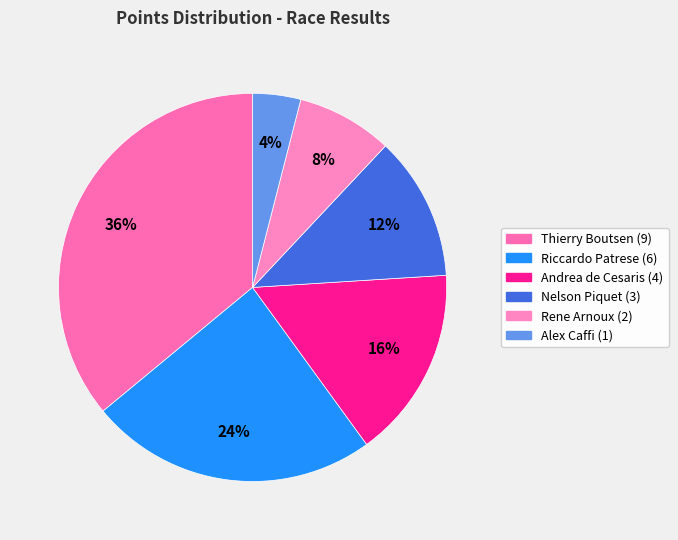

To the nearest percent, what is the difference between the largest and smallest slice percentages?

32%